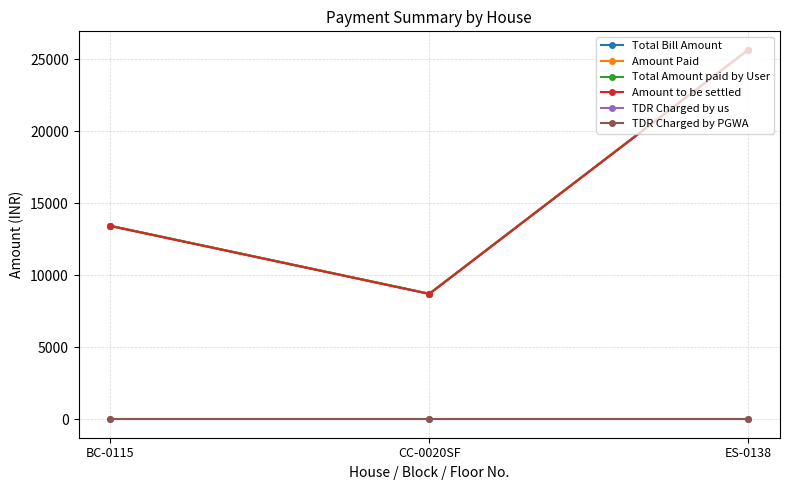

Does the chart have visible grid lines?

Yes